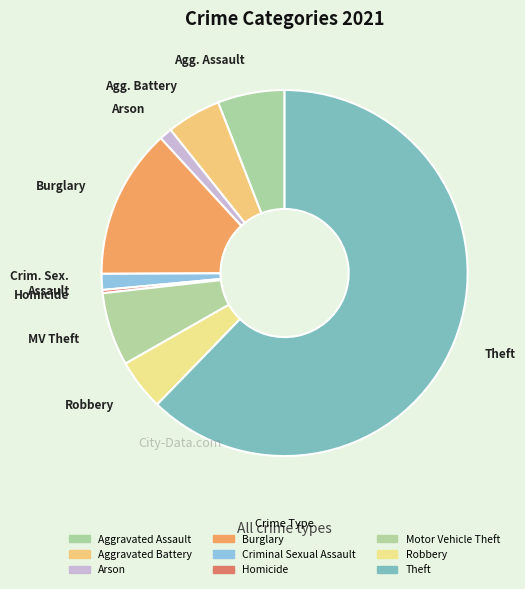

Approximately how many times larger is the value at Burglary compared to Motor Vehicle Theft?

2.0